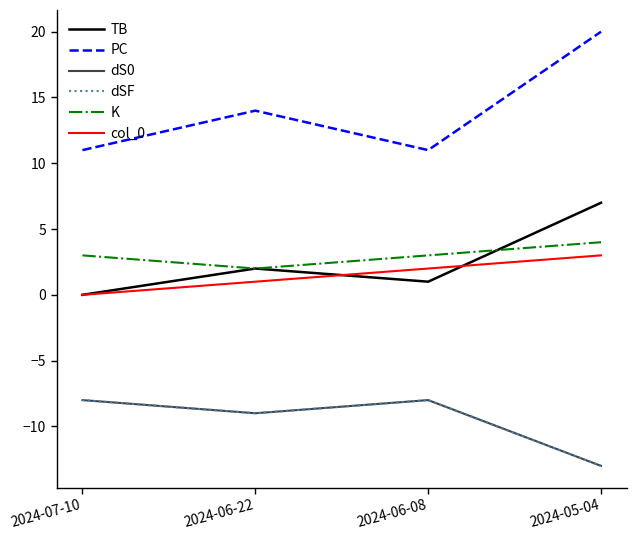

Rank the series at 2024-07-10 from highest to lowest value.

PC, K, TB, col_0, dS0, dSF